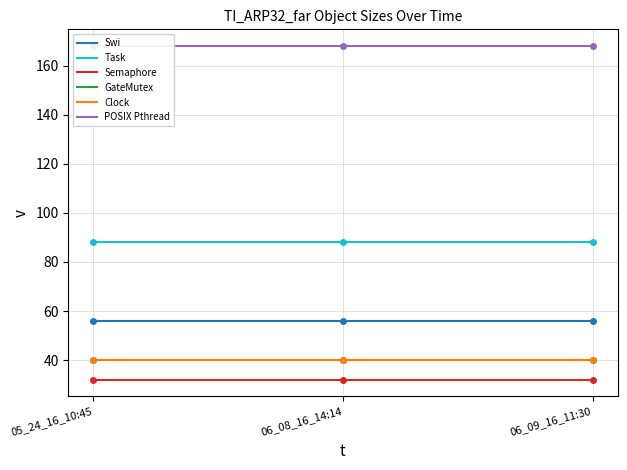

Count the number of categories in the chart.

3